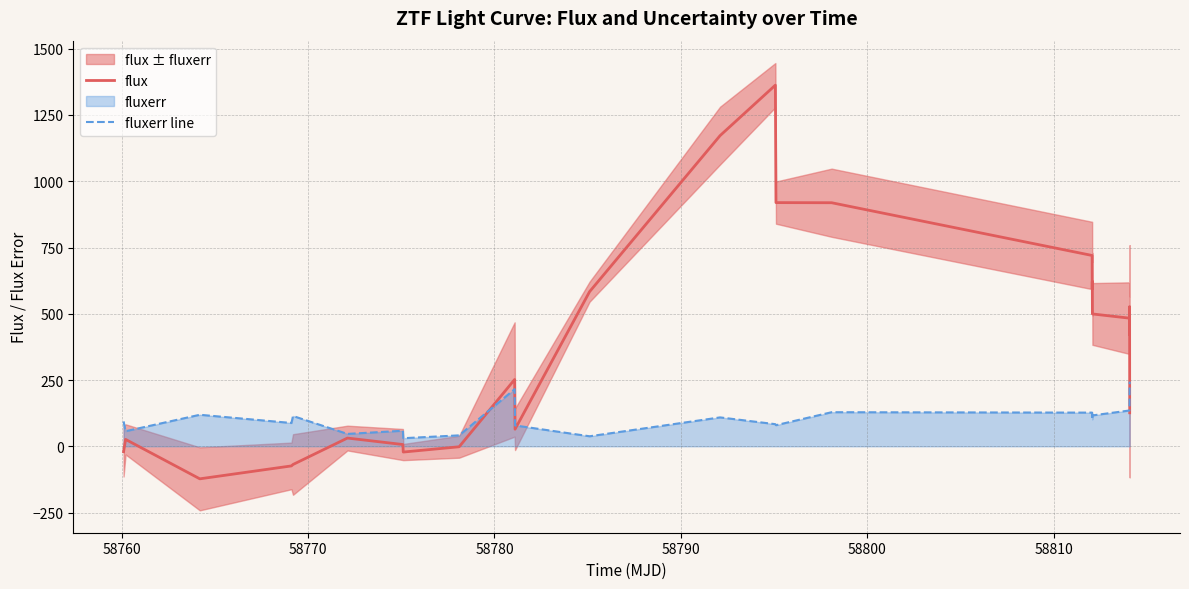

What is the minimum value for flux?

-122.7